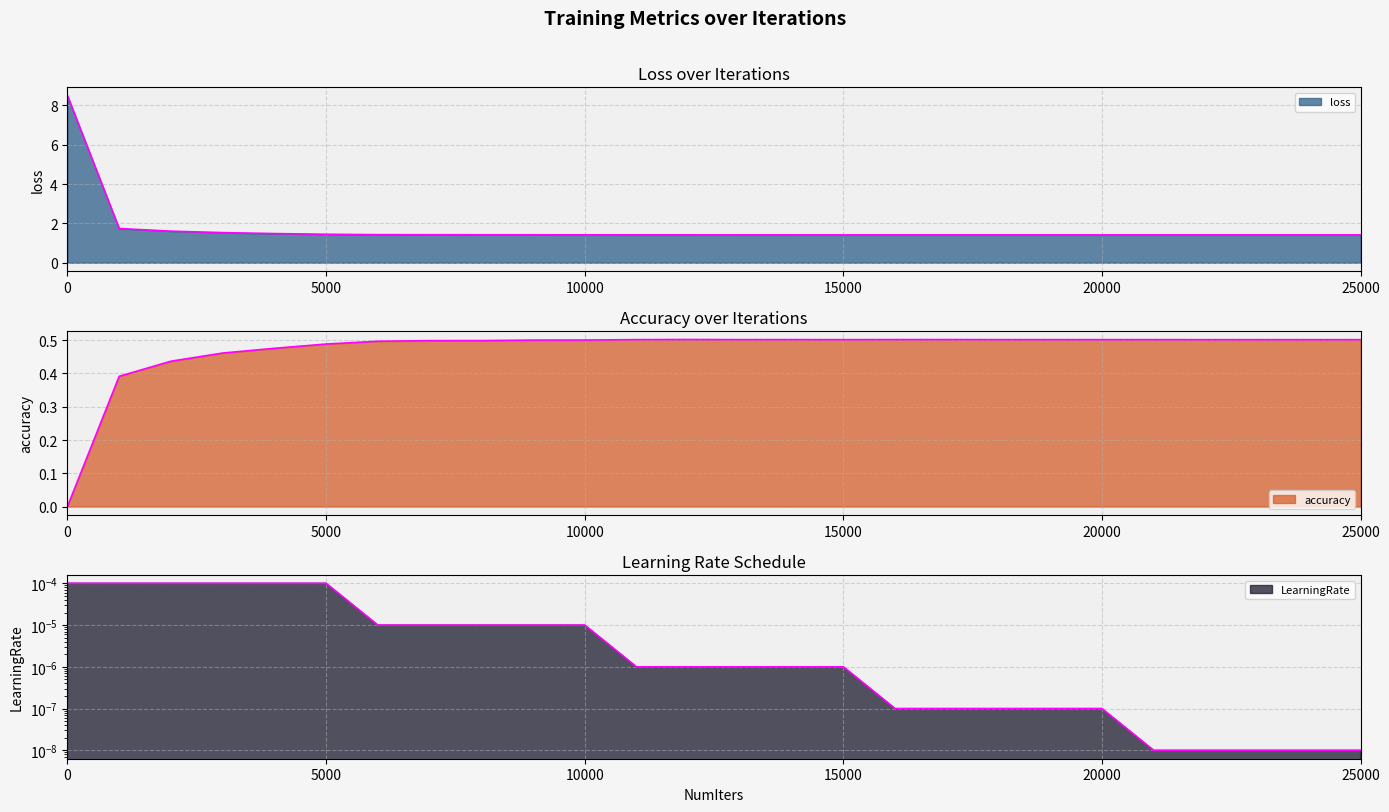

What is the difference between the loss values at 0 and 19000?

7.1